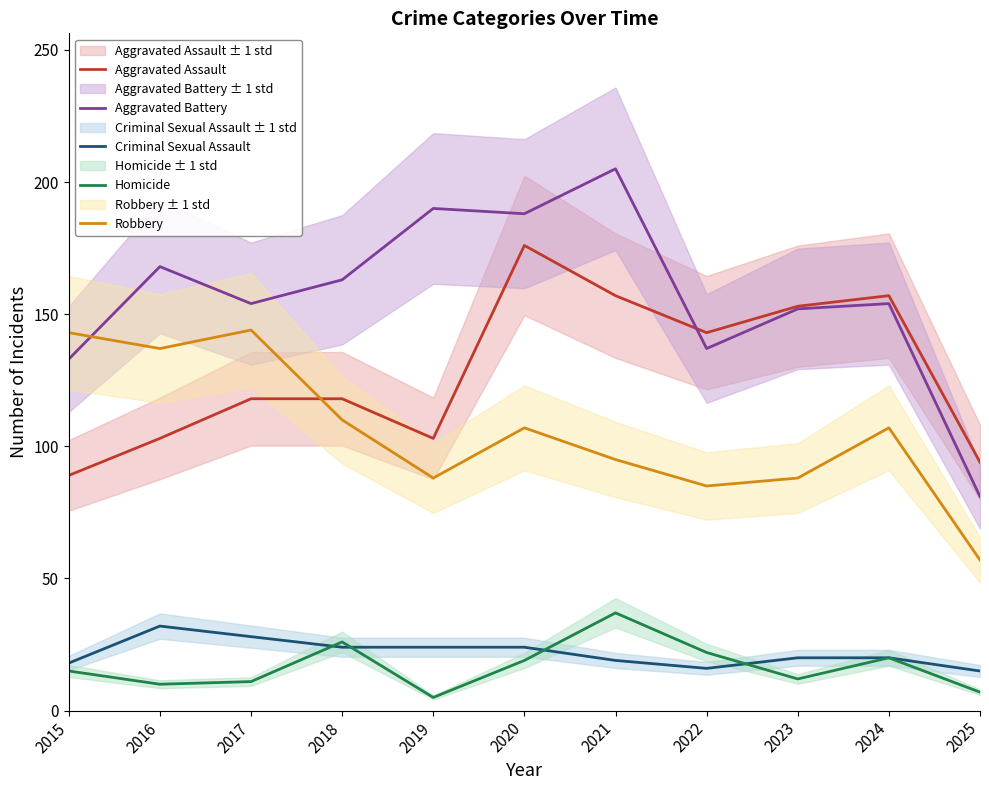

Is this an area chart (filled region under the line)?

No